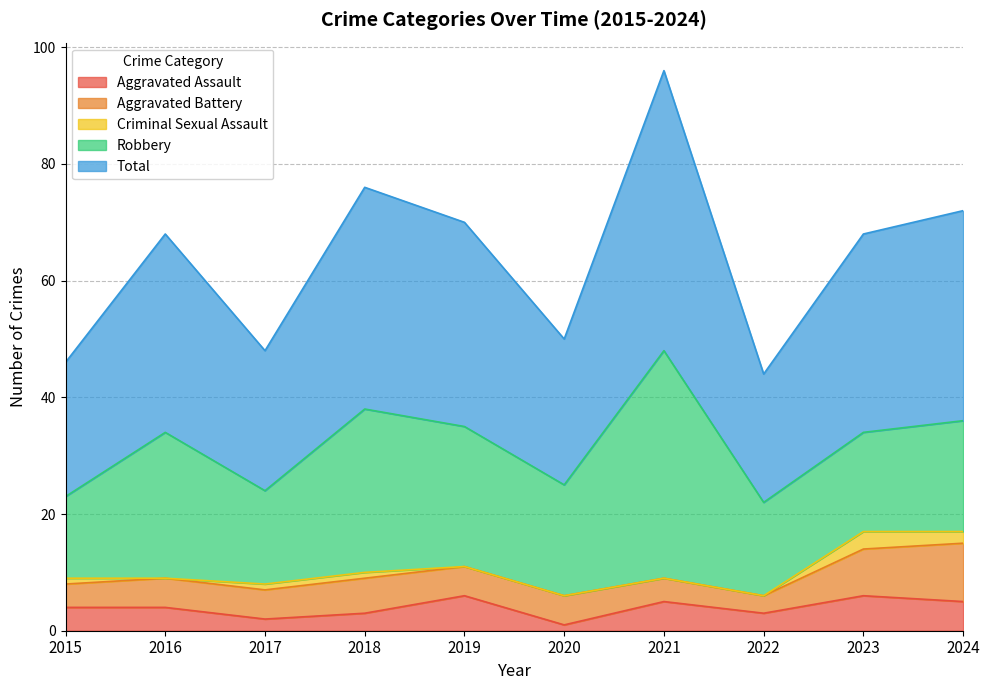

What is the difference between the Aggravated Battery values at 2015 and 2017?

1